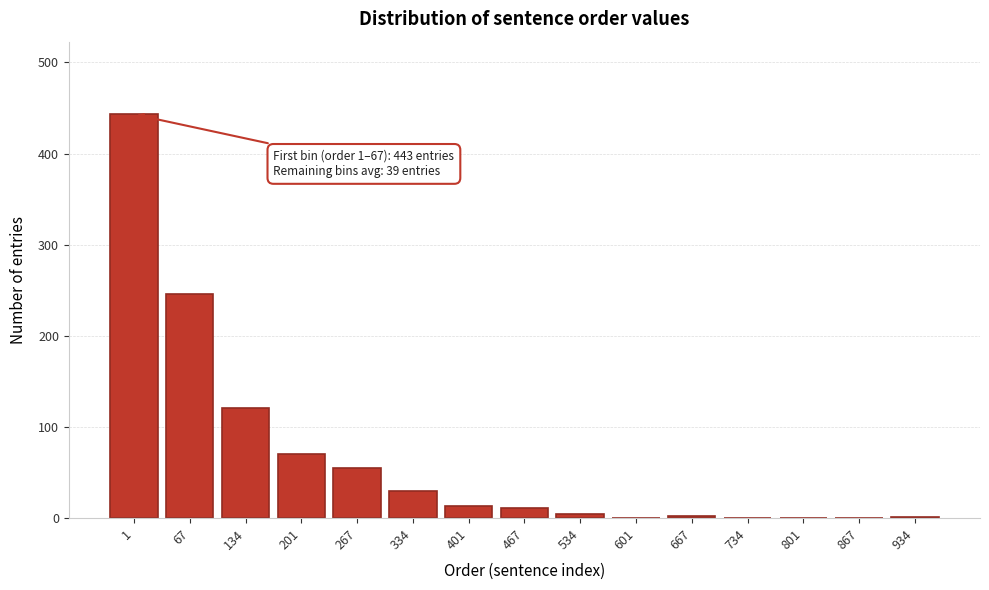

What value does the data have at 134?

121